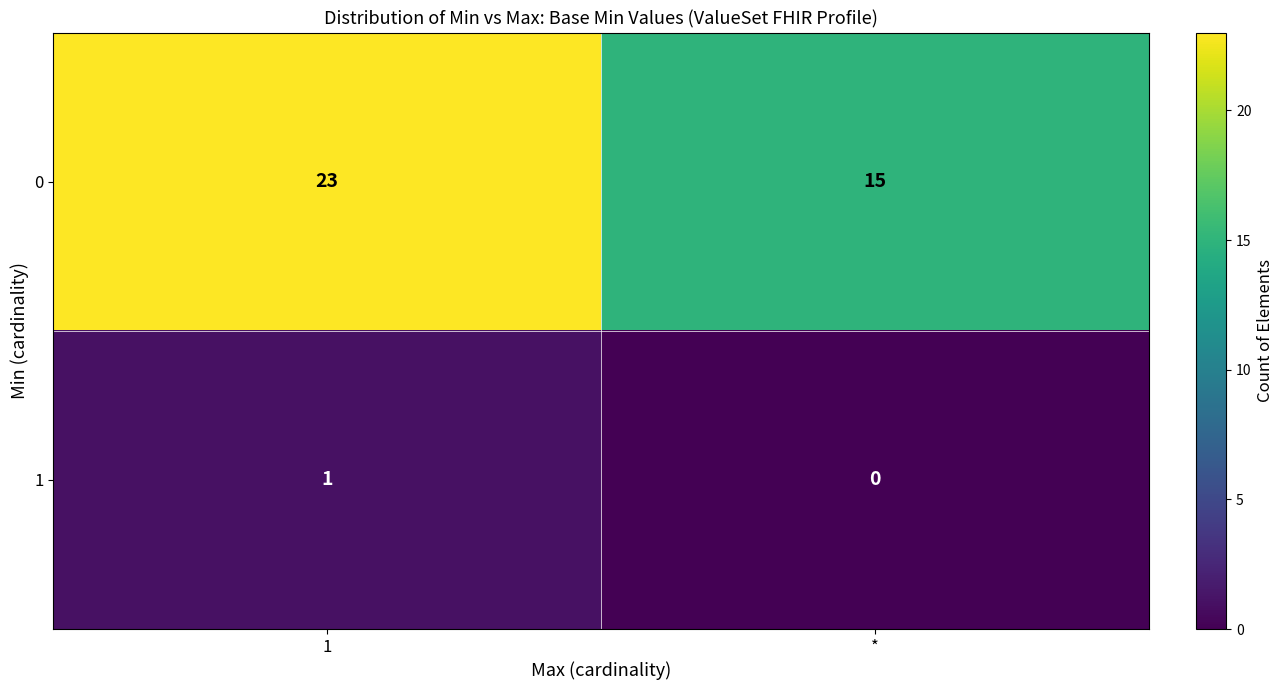

What value does the 0 series have at *?

15